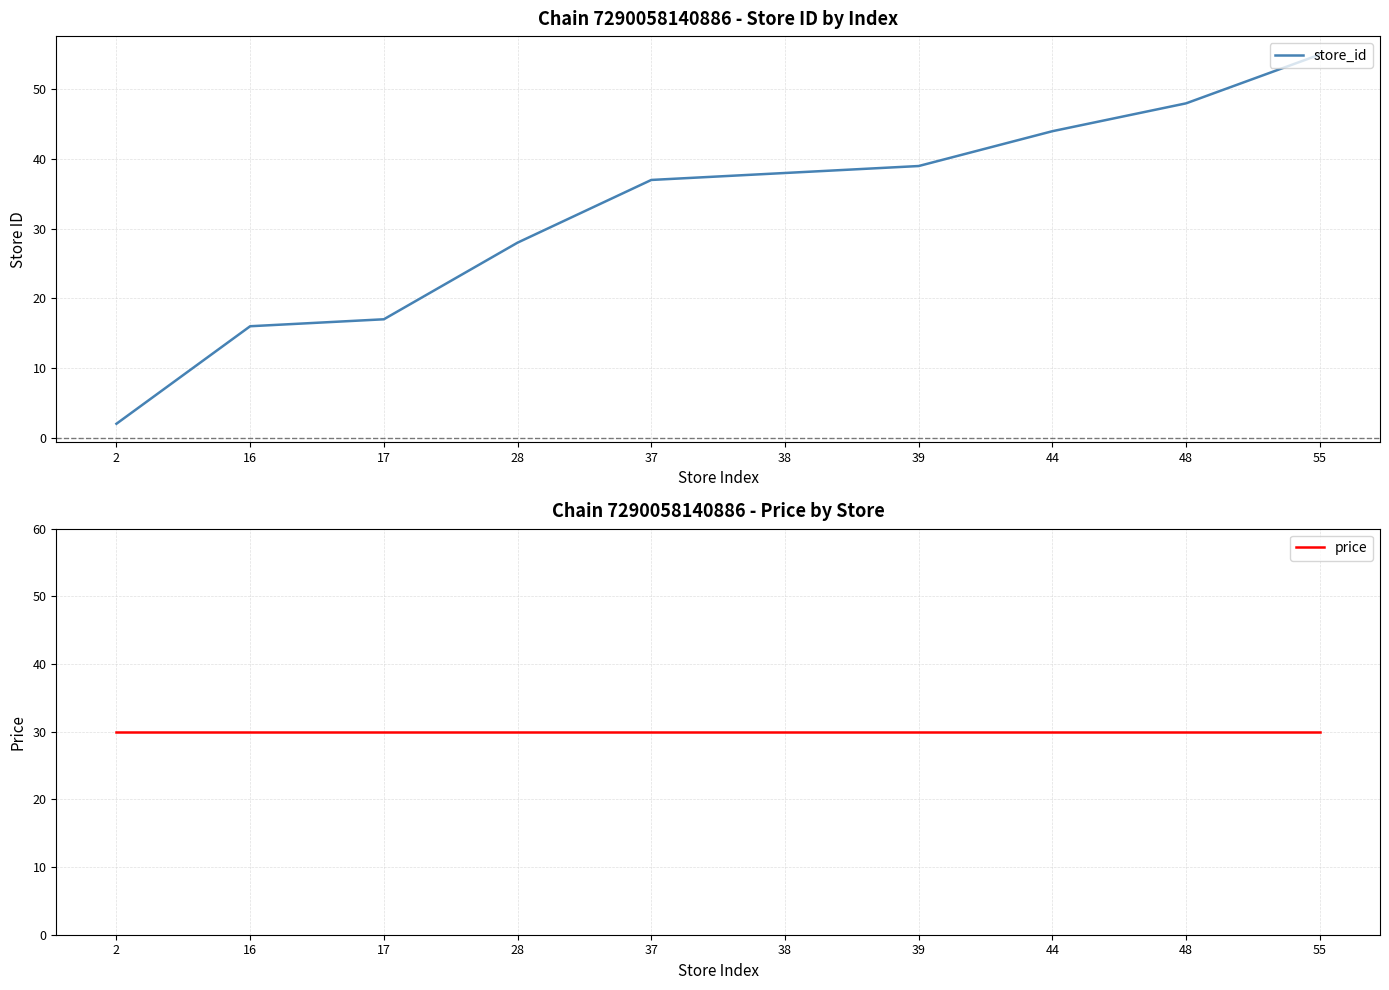

What is the value of the price point at the 9th from the left?

29.9